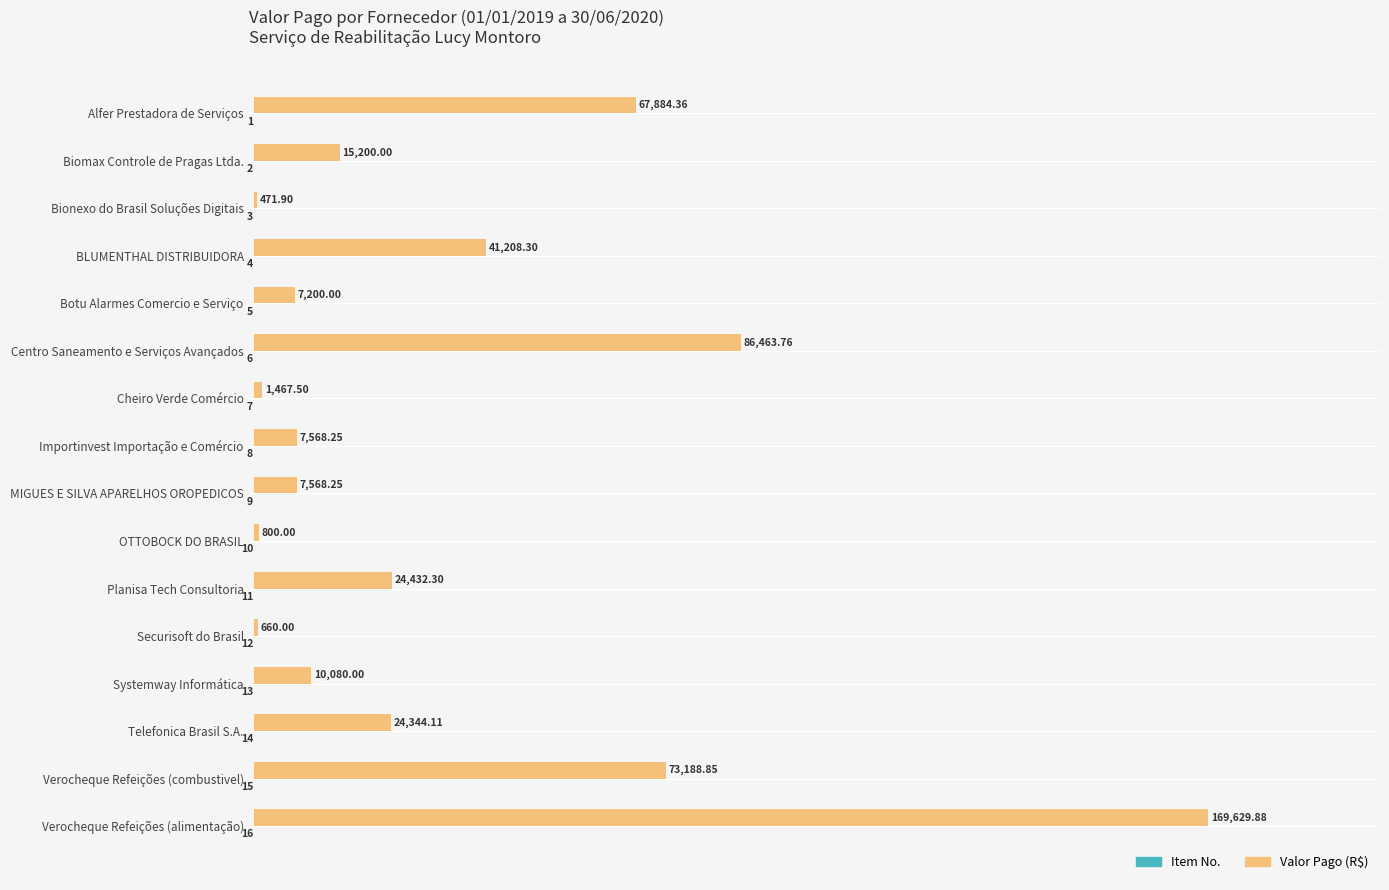

Which category has the highest value across all series?

Verocheque Refeições (alimentação)